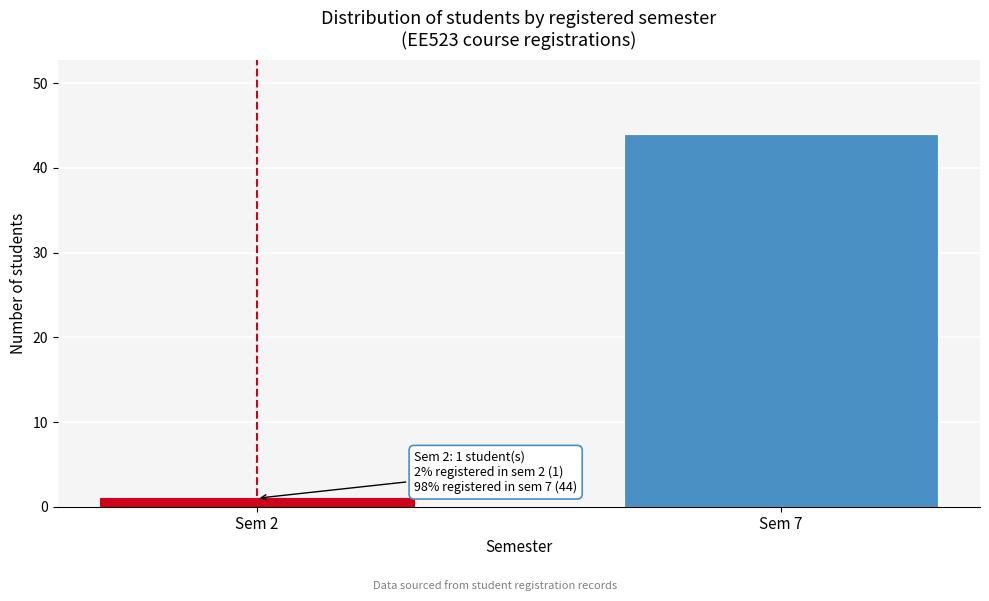

Reading left to right, transcribe all the data shown in this chart.

Sem 2=1	Sem 7=44